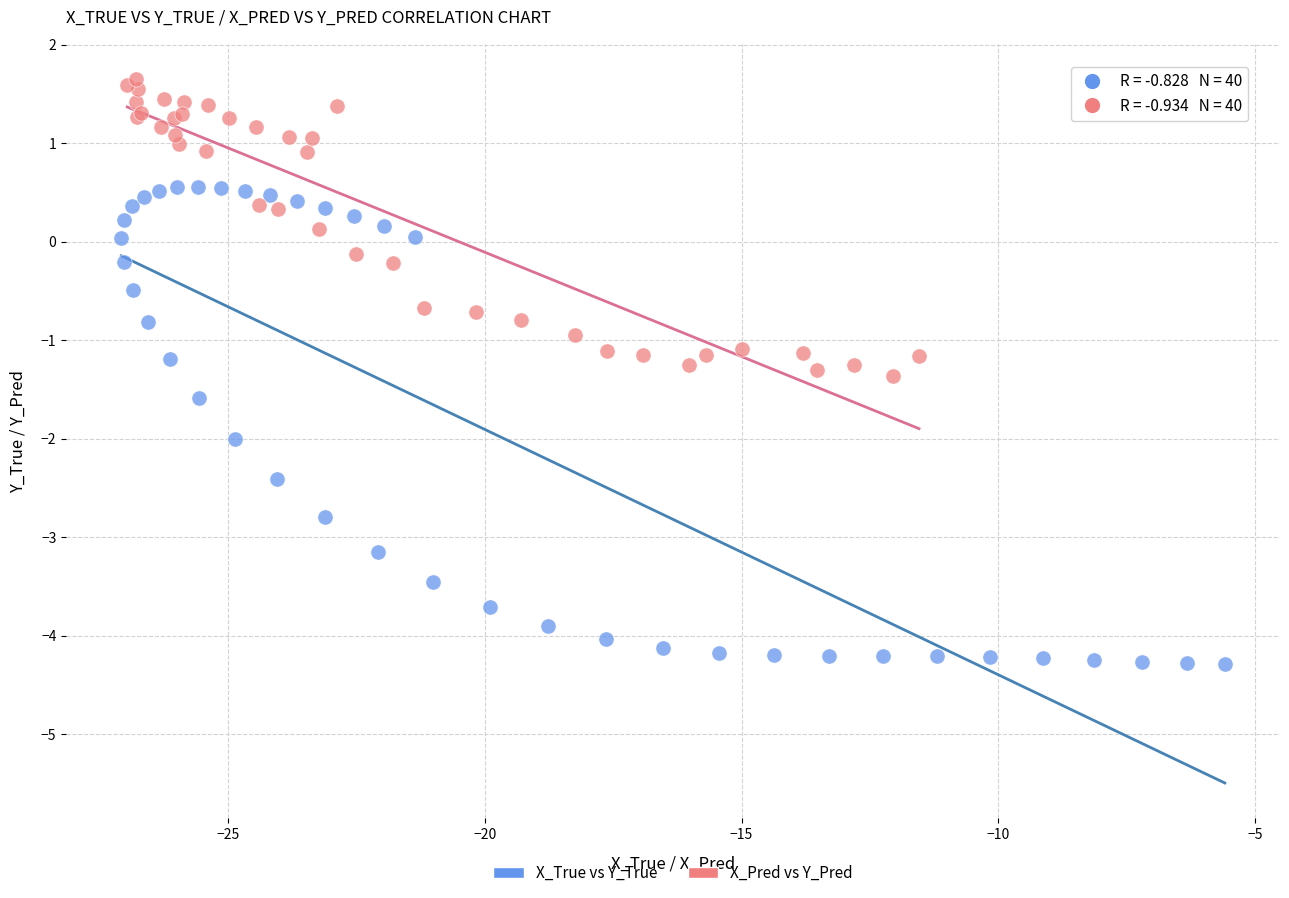

What are all the series names shown in the legend?

X_True vs Y_True, X_Pred vs Y_Pred